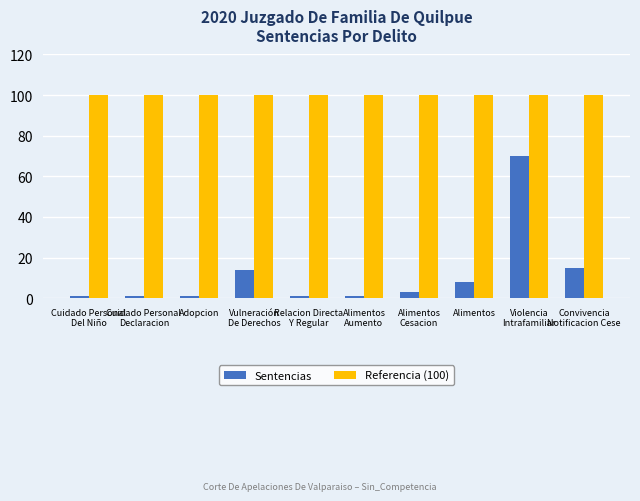

What is the sum of the Referencia (100) values at Adopcion and Cuidado Personal
Del Niño?

200